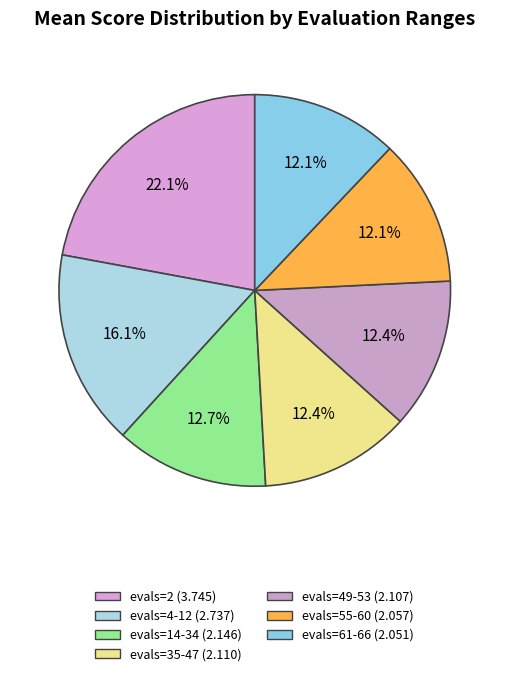

Which slice is the largest?

evals=2